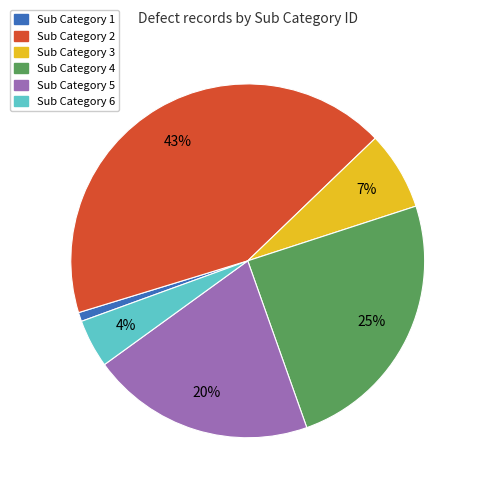

How many slices are in this pie chart?

6